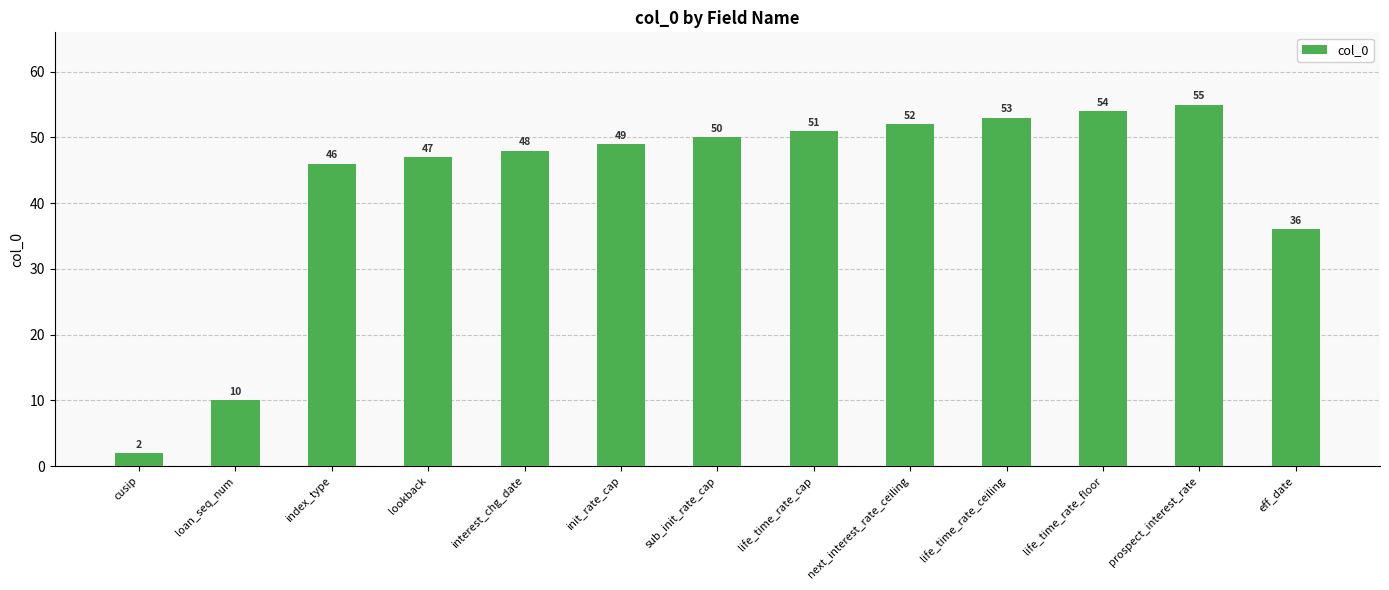

What is the difference between the maximum and second lowest values?

45